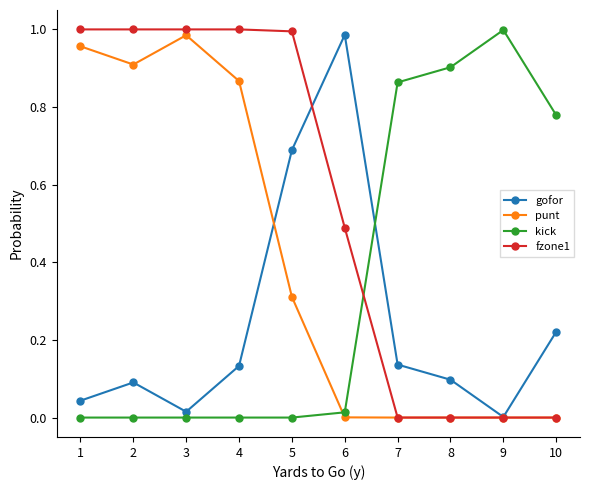

How many data points does each series have?

10